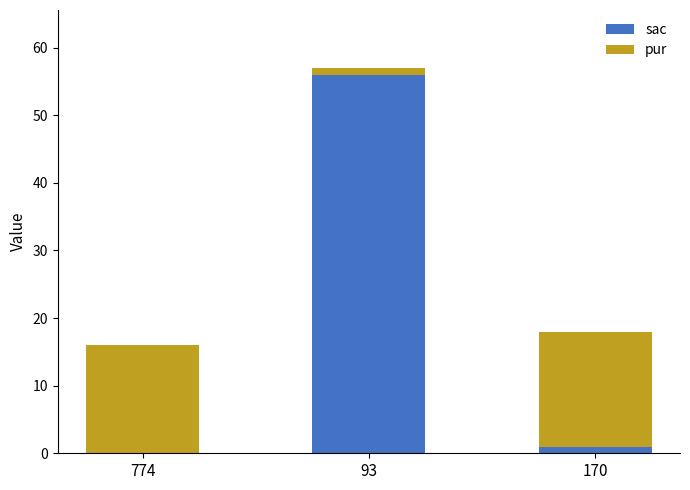

The sac series shows 32 at 774. True or false?

False